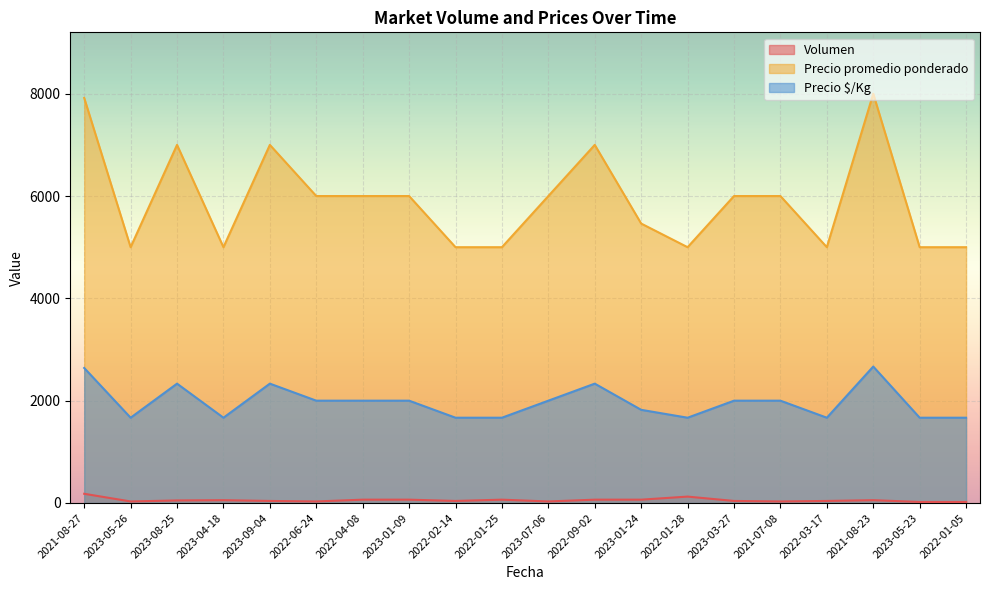

Which label corresponds to the largest value in the chart?

2021-08-23